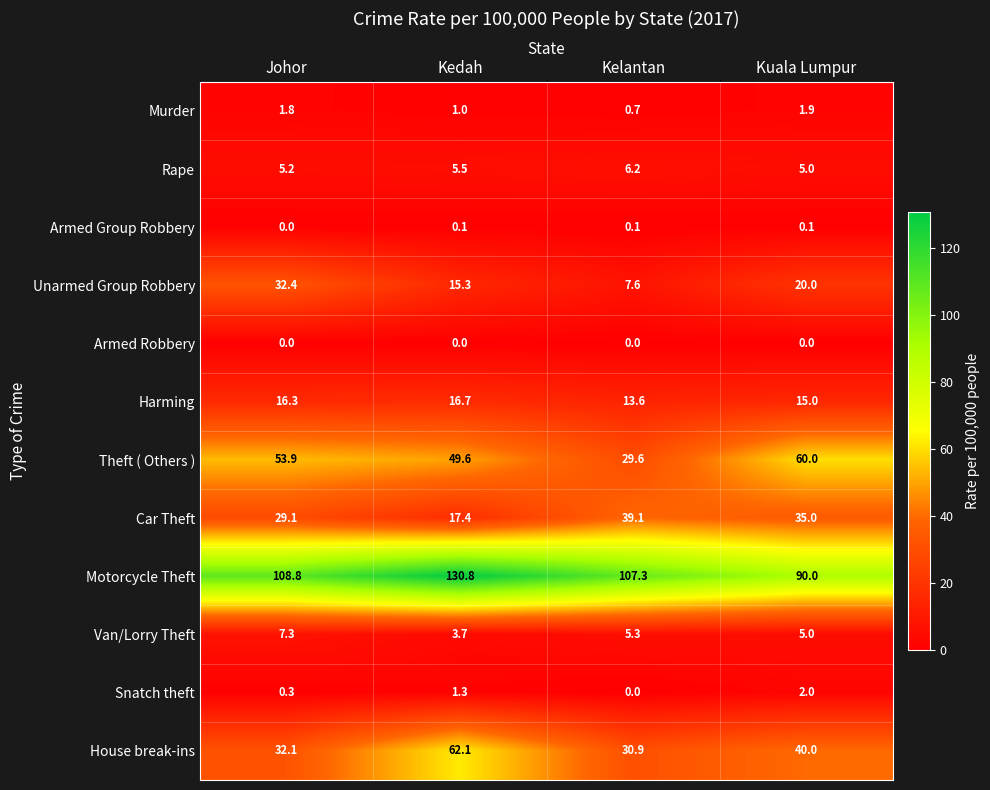

How many data points in Harming are above 16?

2